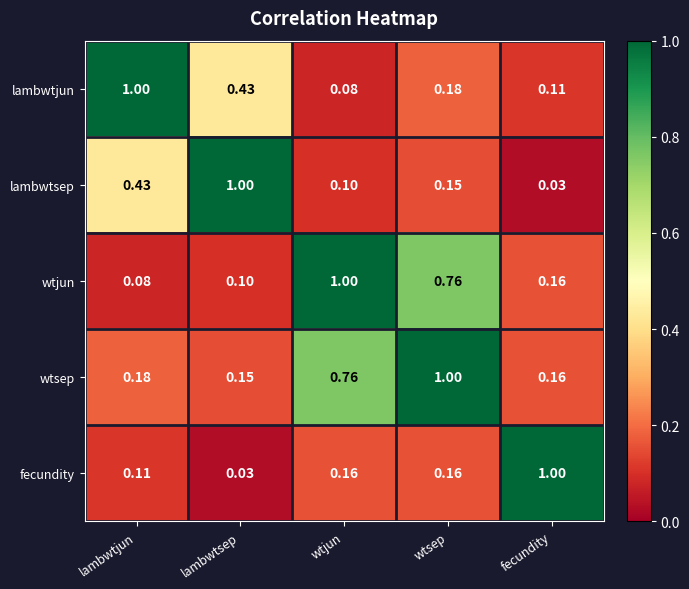

At which label does lambwtjun reach its minimum?

wtjun